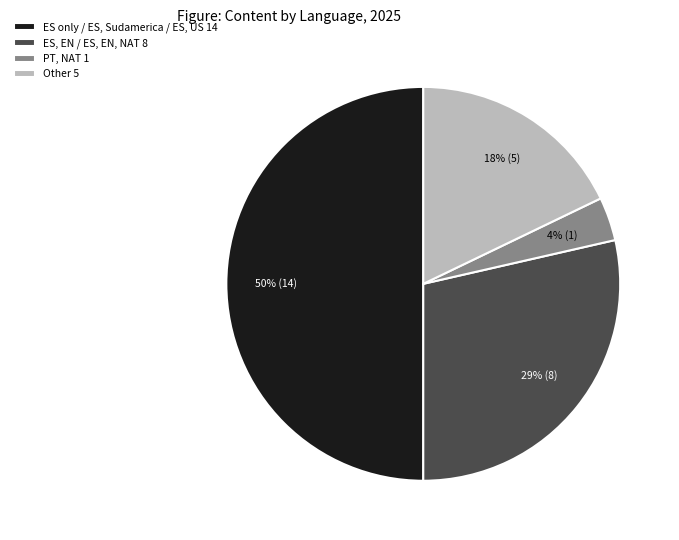

Which slice is the smallest?

PT, NAT 1